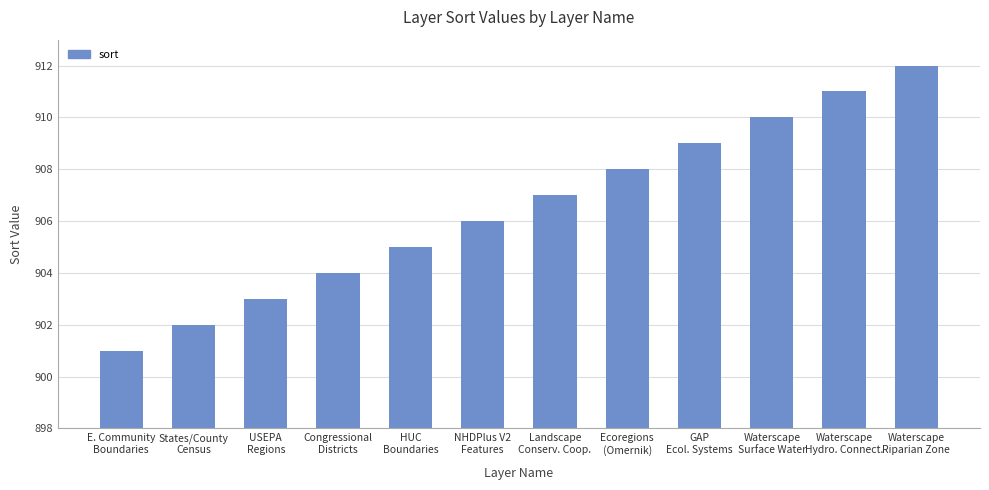

What is the value of the 7th bar from the left?

907